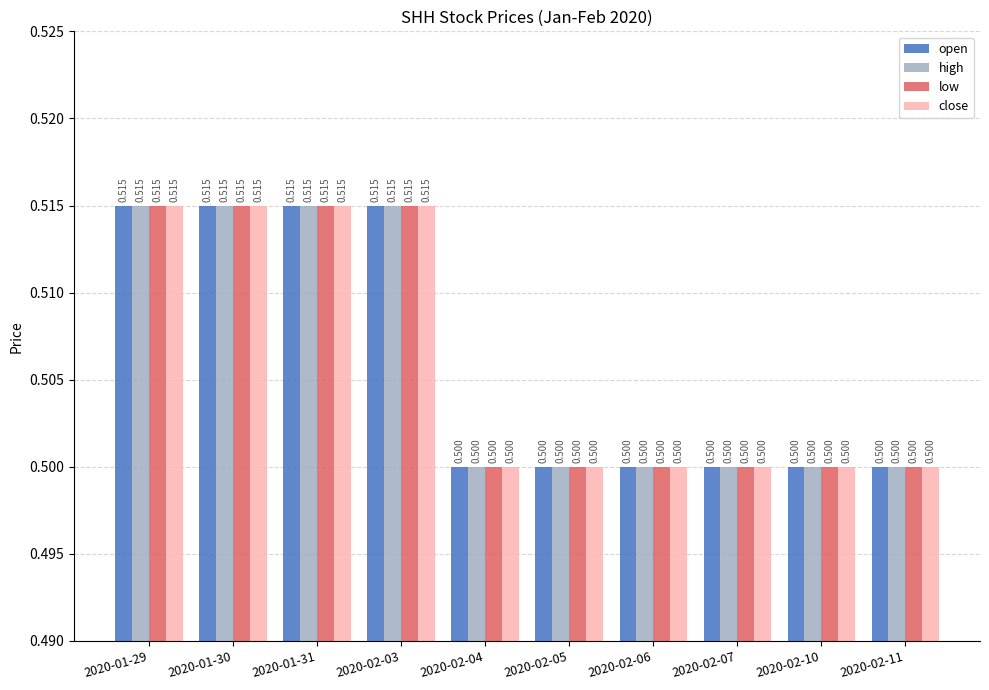

What is the total value across all series at 2020-02-06?

2.0